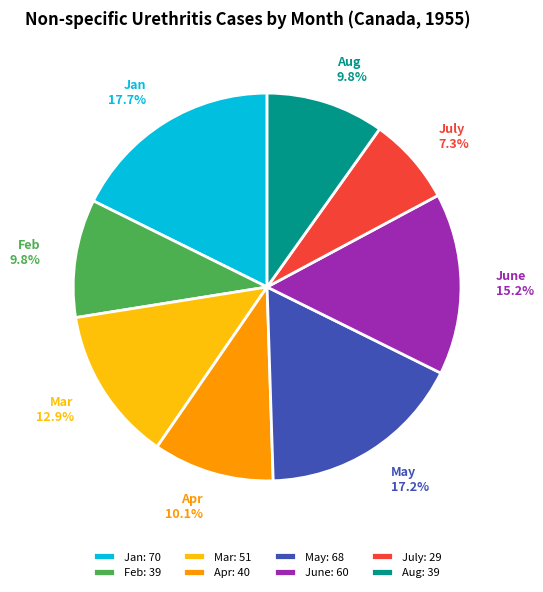

How many slices are in this pie chart?

8